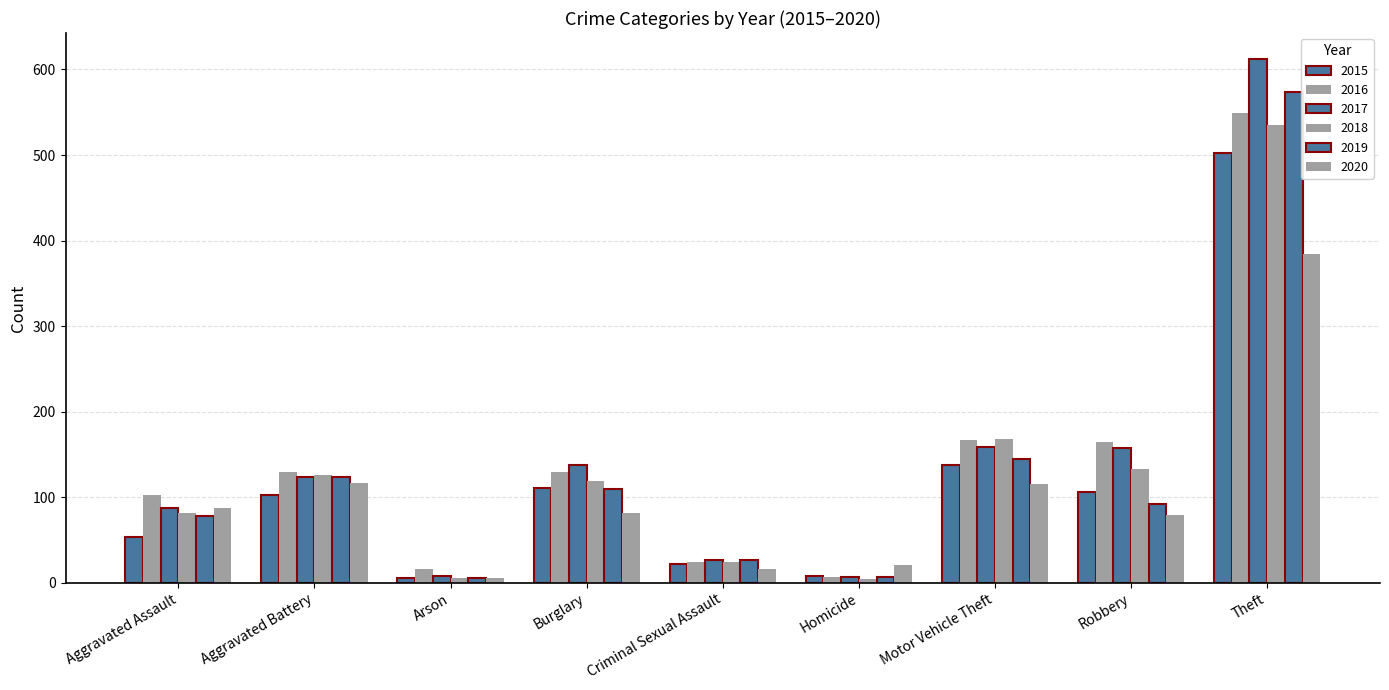

List the labels in order of 2016 value, largest first.

Theft, Motor Vehicle Theft, Robbery, Aggravated Battery, Burglary, Aggravated Assault, Criminal Sexual Assault, Arson, Homicide